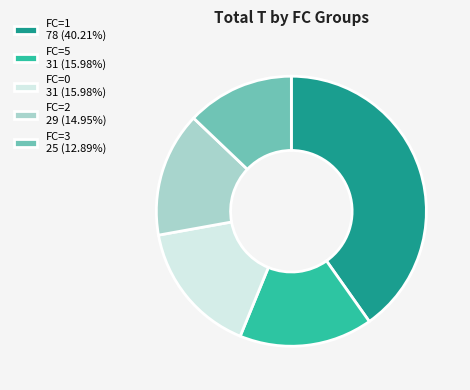

Is FC=0 31 (15.98%) the majority of the pie?

No